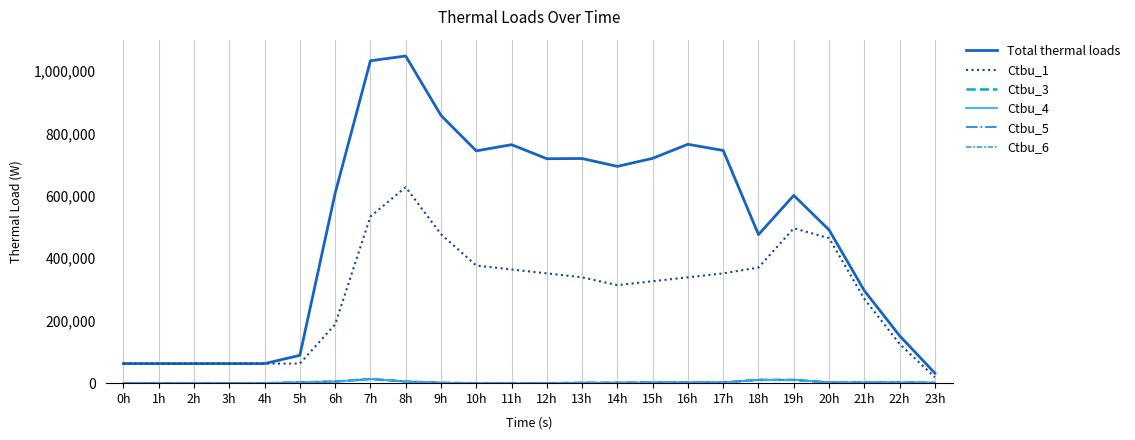

At which category is the sum across all series the highest?

8h